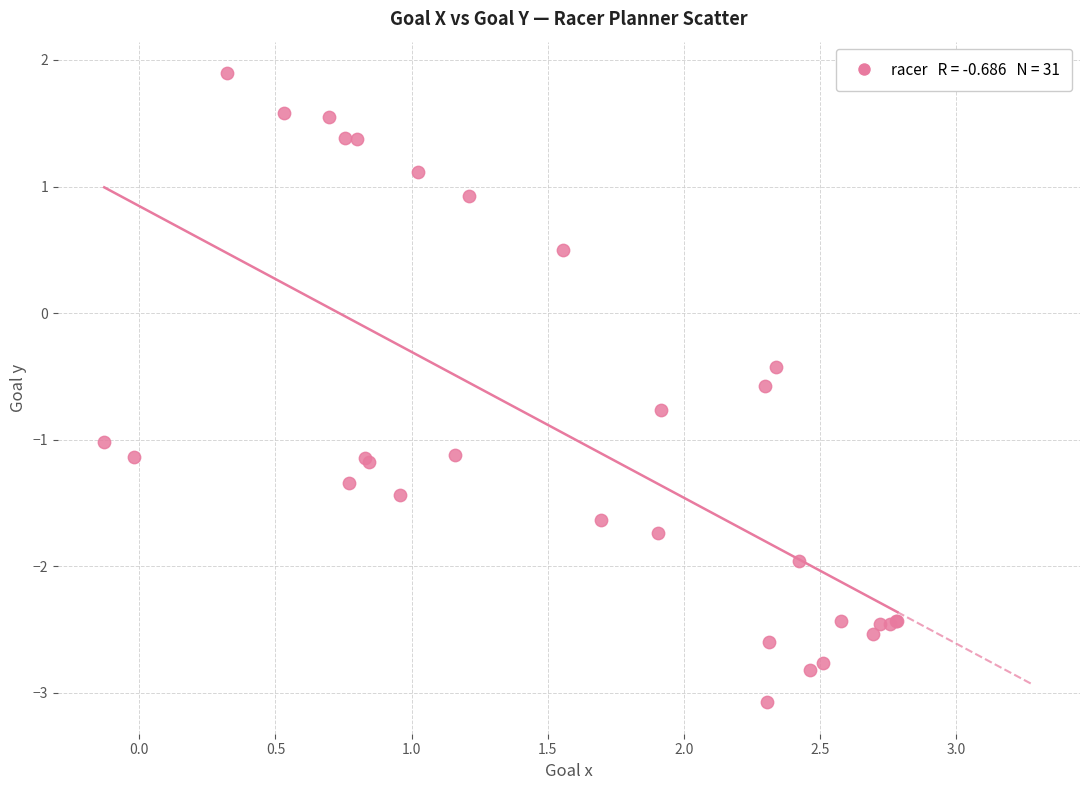

What Y value in the scatter plot is closest to 0?

-0.4